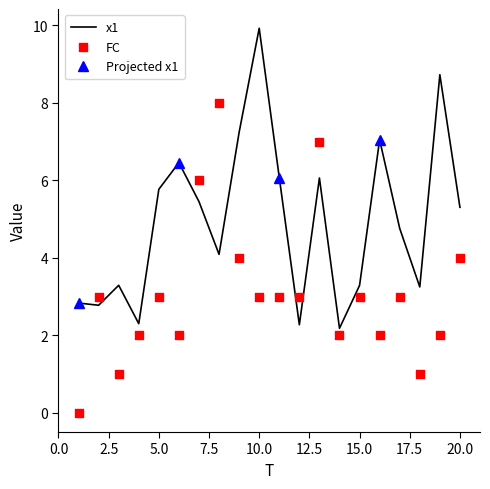

Is the value of FC at 20 greater than the value of x1 at 16?

No